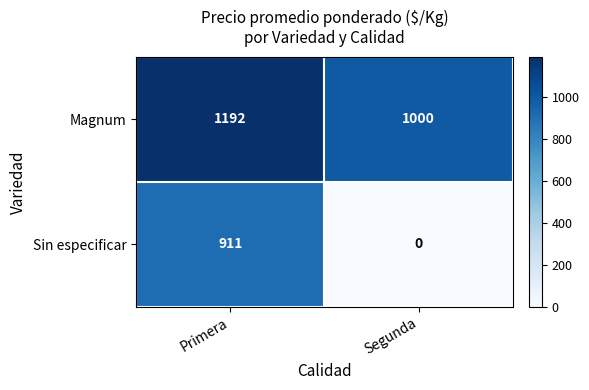

What is the maximum value for Magnum?

1192